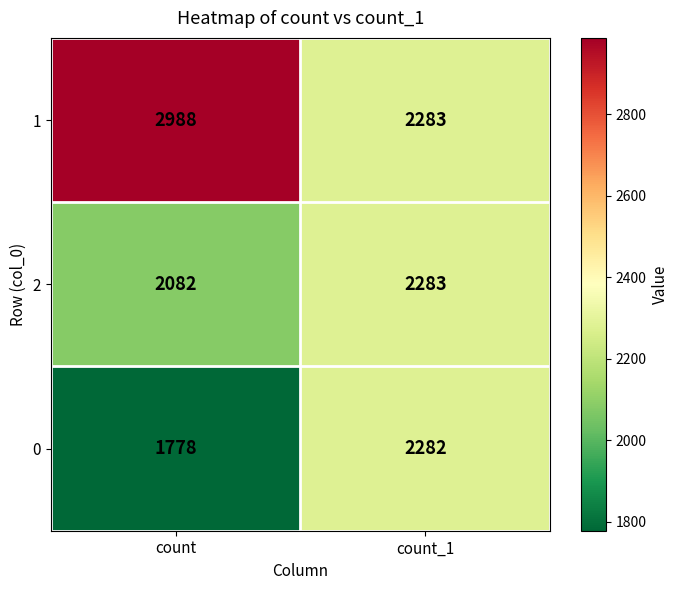

The value of 0 at count_1 is 2282. True or false?

True